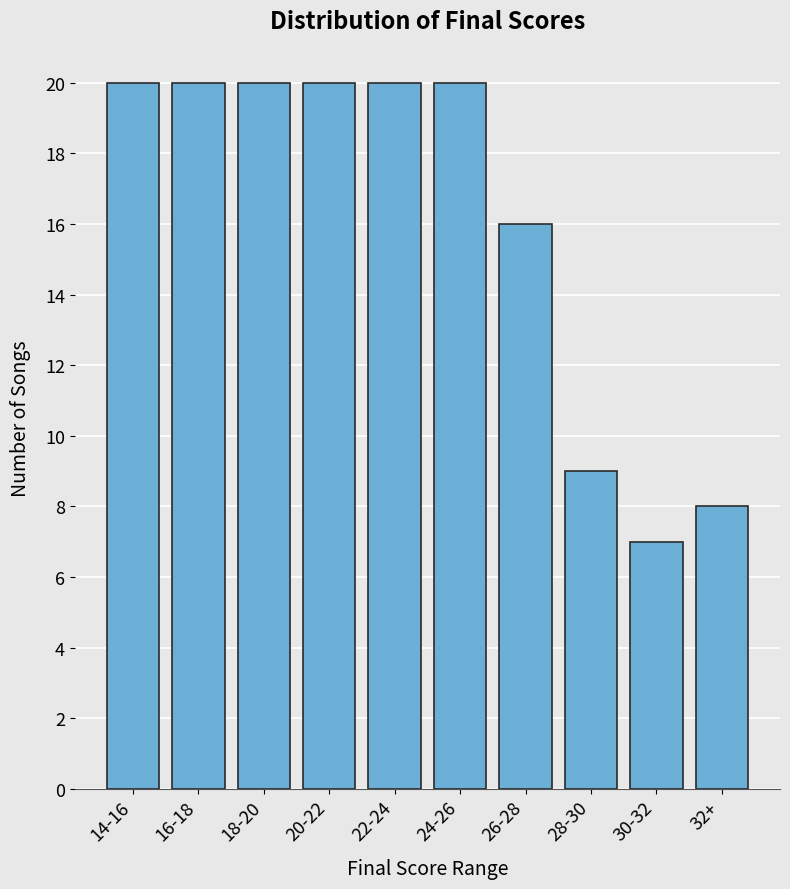

Reading right to left, transcribe all the data shown in this chart.

8	7	9	16	20	20	20	20	20	20